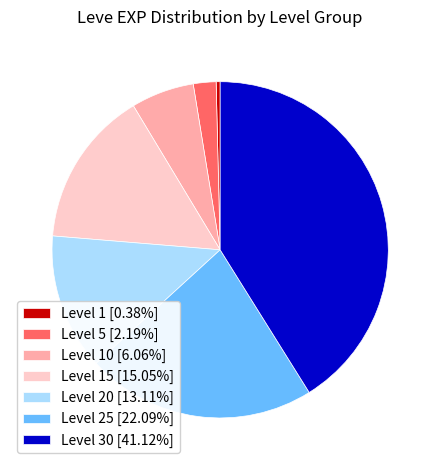

Do Level 15 [15.05%] and Level 5 [2.19%] together represent more than half of the pie?

No